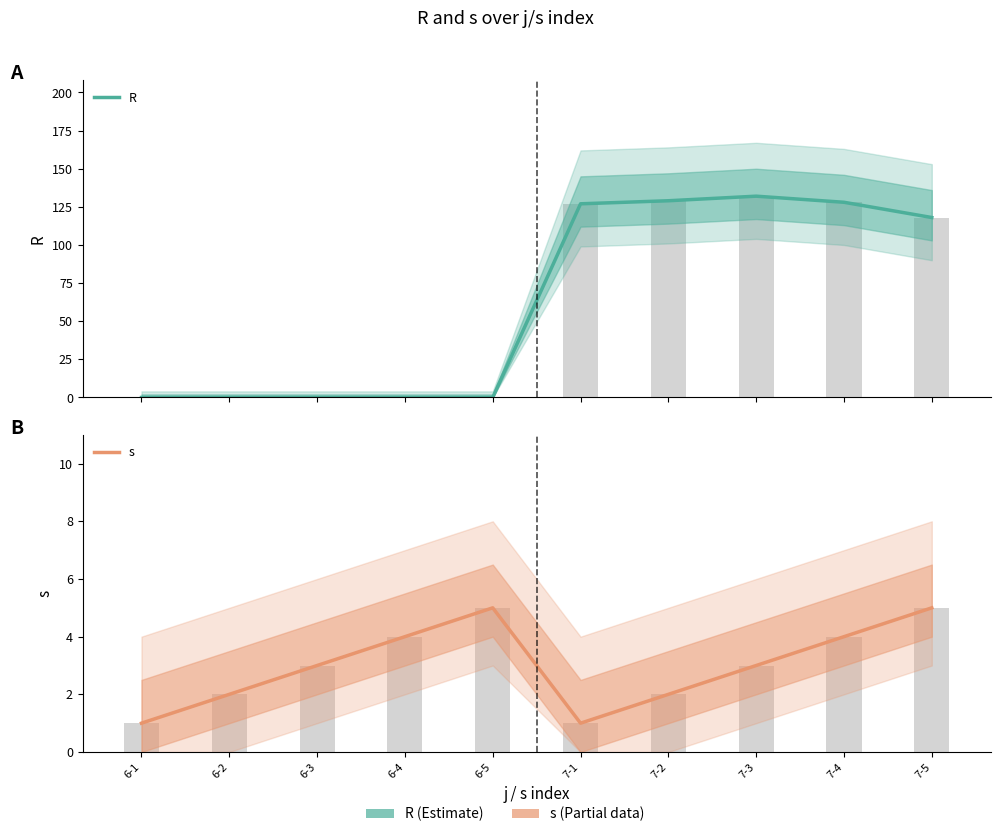

How many data points in R are less than 118?

5